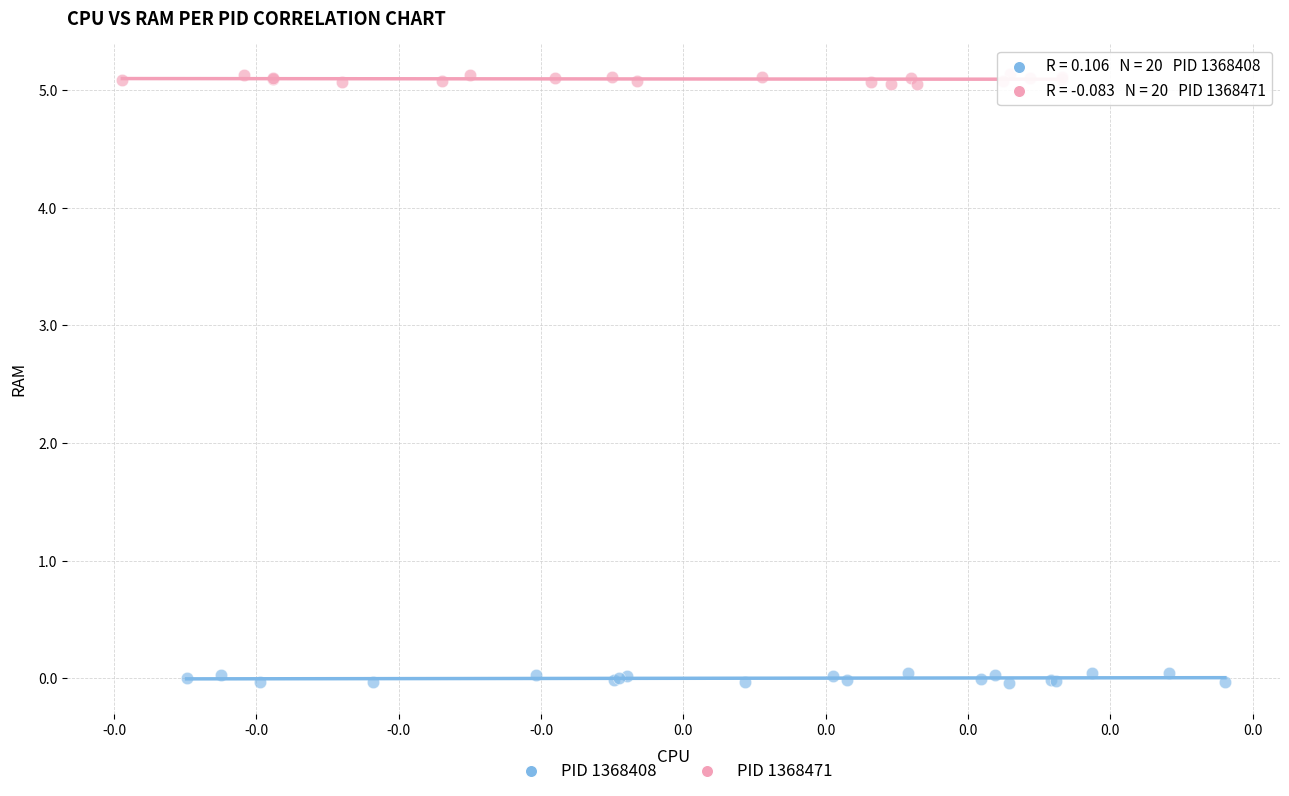

Which series contains the lowest Y value?

PID 1368408